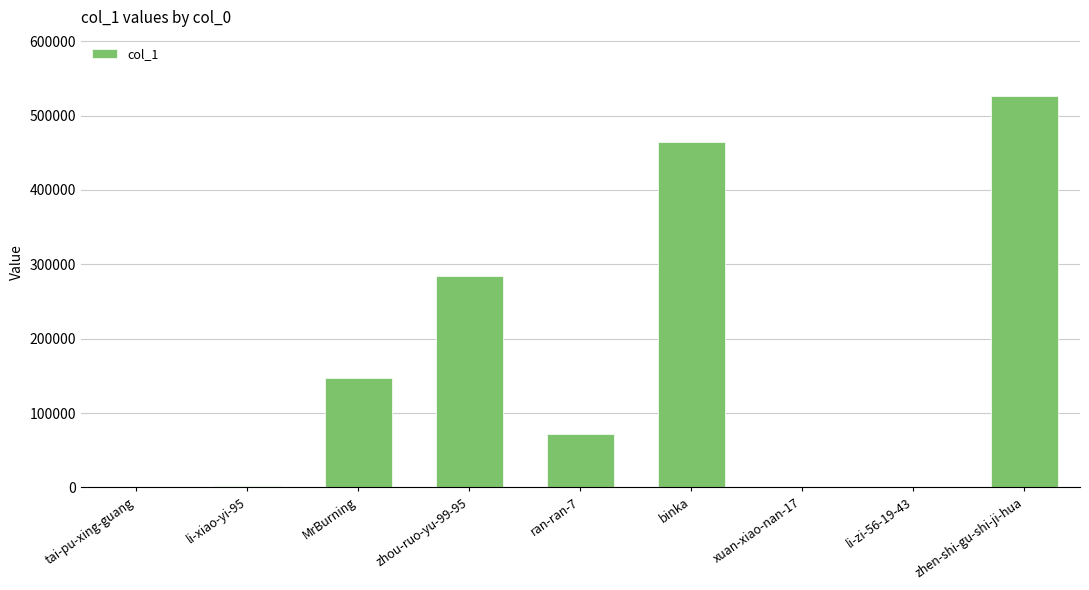

At which category does the chart reach its peak across all series?

zhen-shi-gu-shi-ji-hua